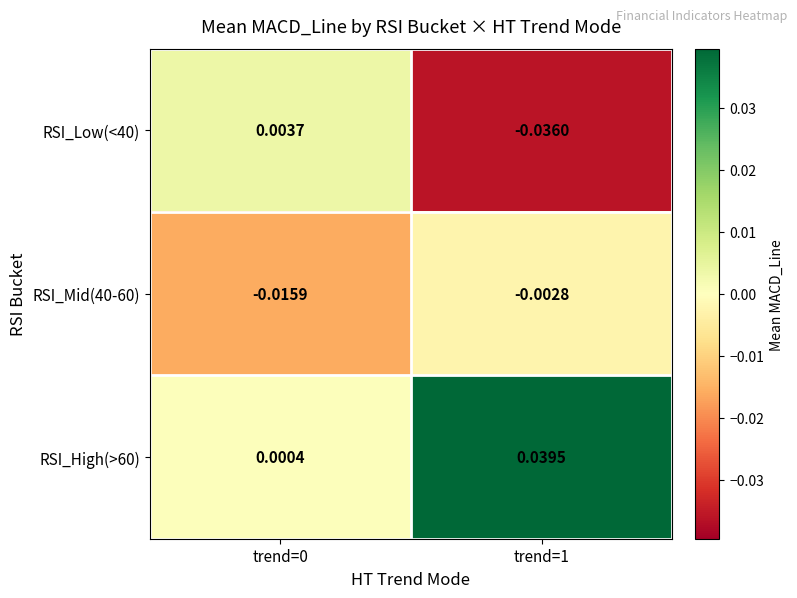

Which series has the largest range (max minus min)?

RSI_Low(<40)